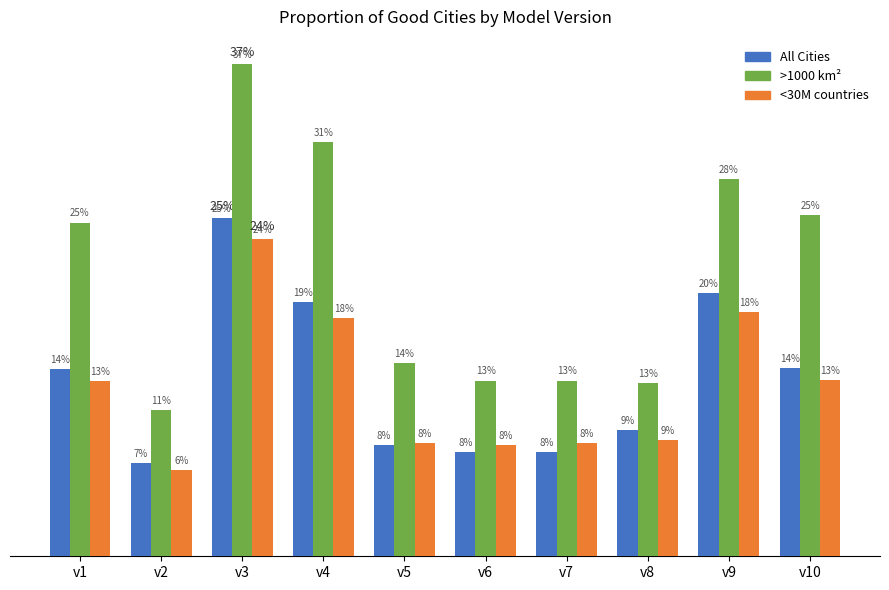

What are all the series names shown in the legend?

All Cities, >1000 km², <30M countries